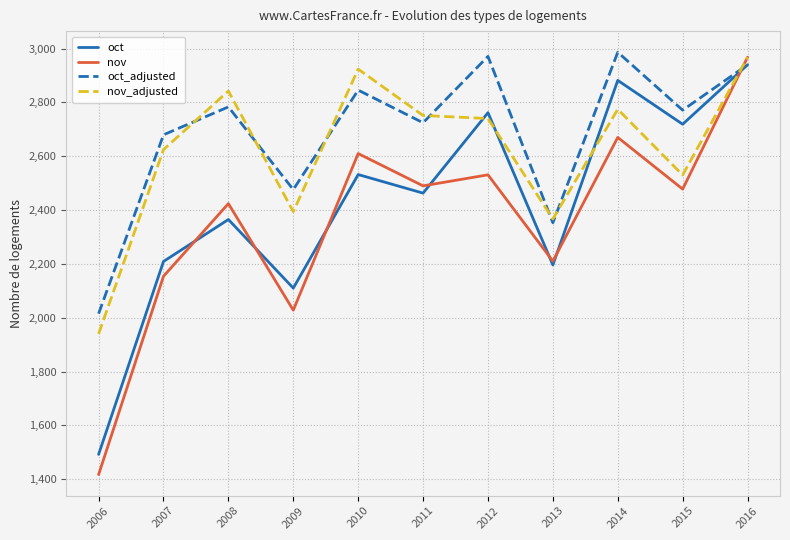

How many lines are shown in the chart?

4